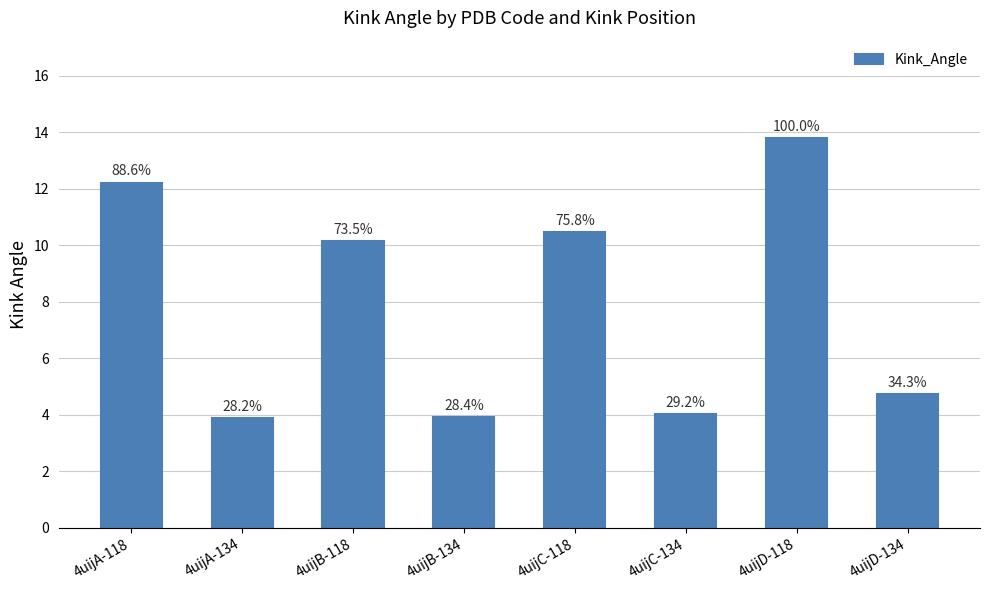

Between 4uijC-134 and 4uijA-118, which is larger?

4uijA-118